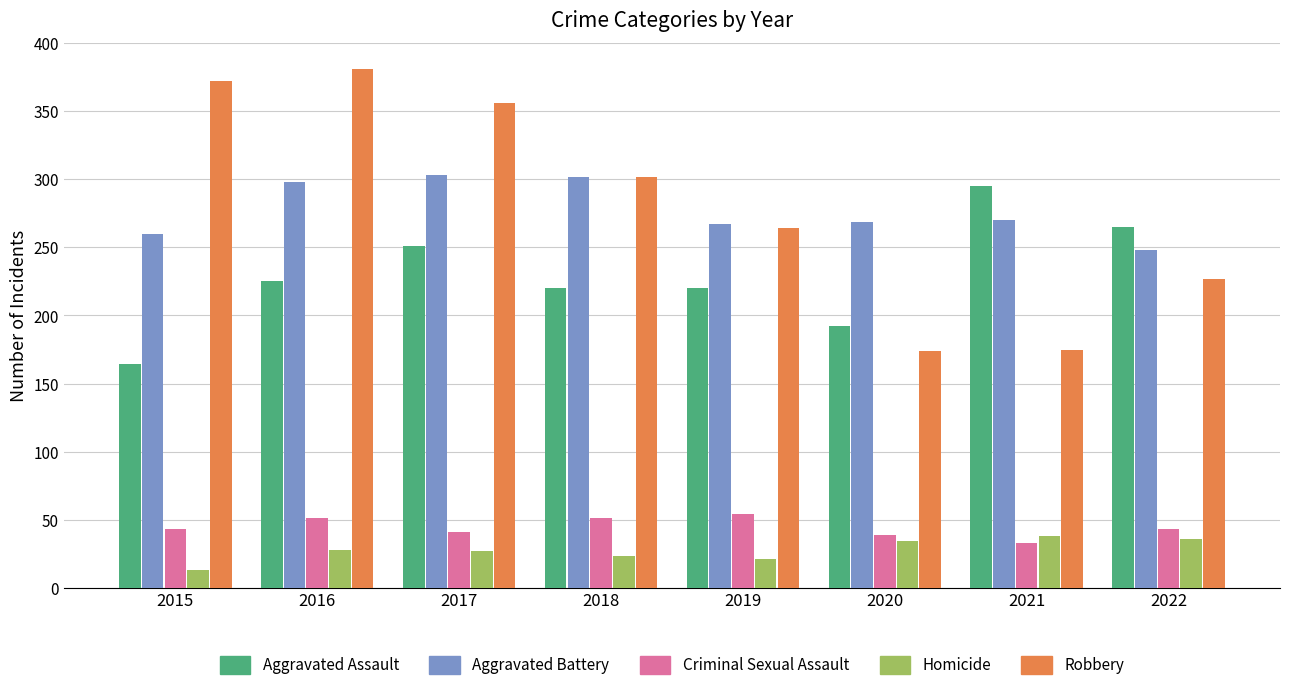

Count the number of categories in the chart.

8